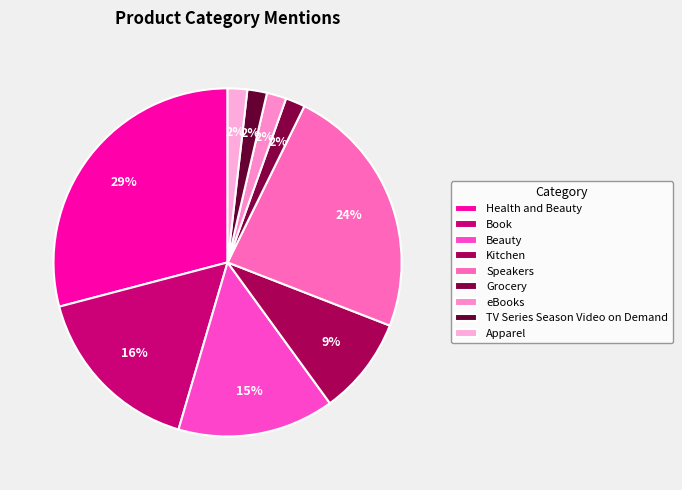

What percentage do Speakers and Health and Beauty together represent?

52.7%